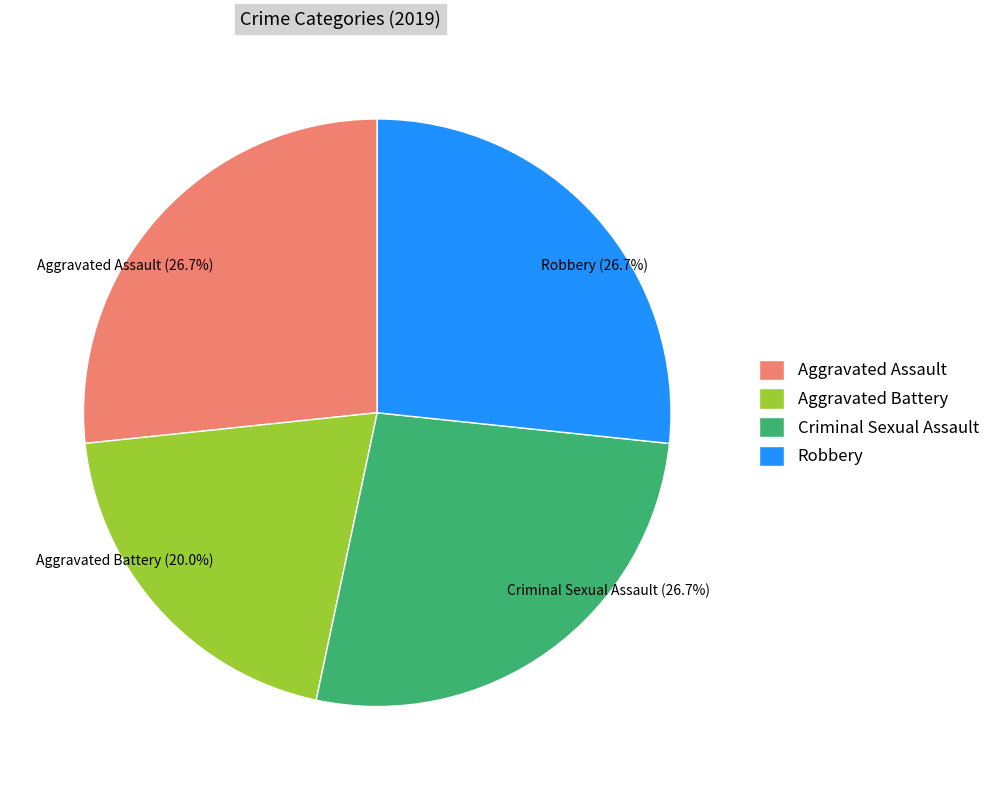

Combined, what portion of the pie is Aggravated Battery and Aggravated Assault?

46.7%